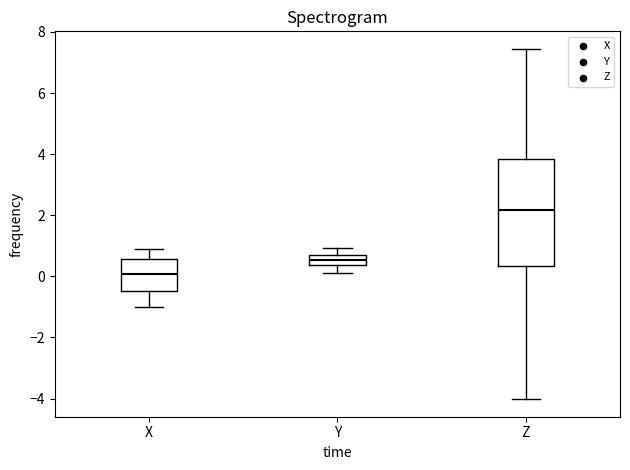

Which box's median line is the highest?

Z